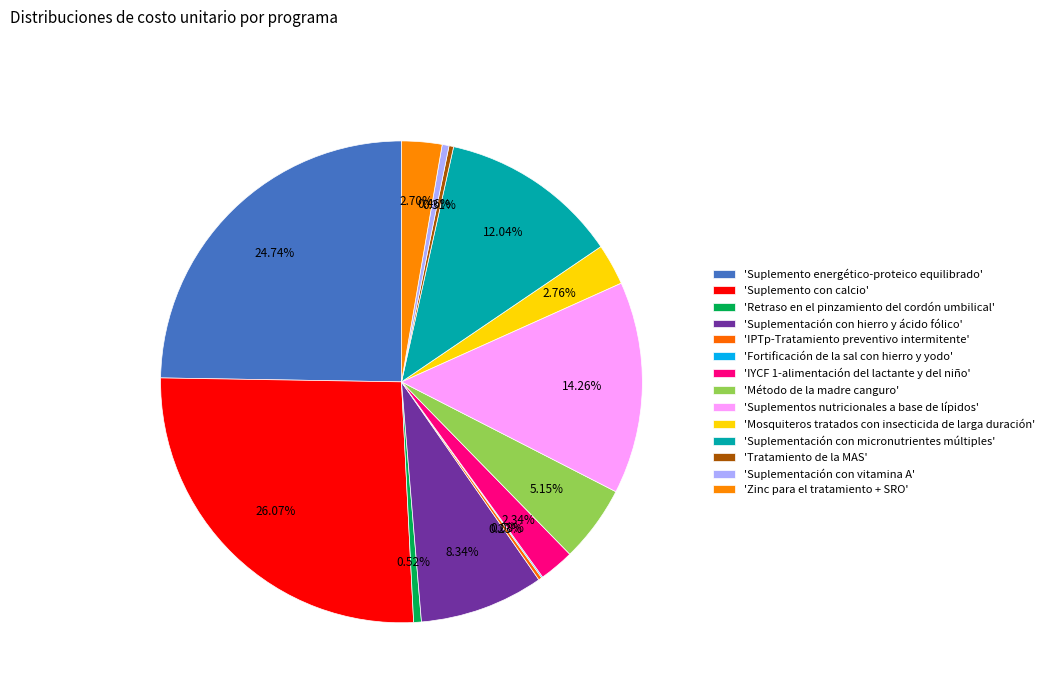

Rank the categories by value from highest to lowest.

Suplemento con calcio, Suplemento energético-proteico equilibrado, Suplementos nutricionales a base de lípidos, Suplementación con micronutrientes múltiples, Suplementación con hierro y ácido fólico, Método de la madre canguro, Mosquiteros tratados con insecticida de larga duración, Zinc para el tratamiento + SRO, IYCF 1-alimentación del lactante y del niño, Retraso en el pinzamiento del cordón umbilical, Suplementación con vitamina A, Tratamiento de la MAS, IPTp-Tratamiento preventivo intermitente, Fortificación de la sal con hierro y yodo